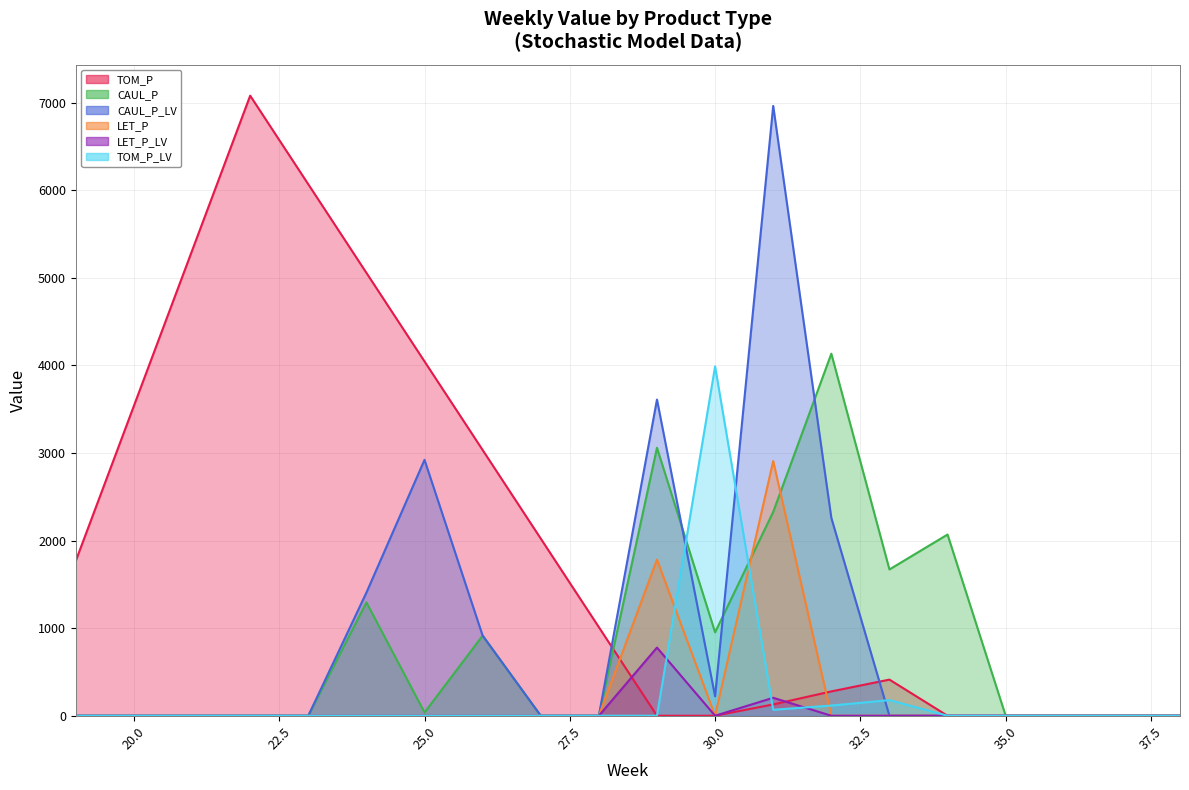

Rank the categories by CAUL_P value from highest to lowest.

32, 29, 31, 34, 33, 24, 30, 26, 25, 19, 20, 21, 22, 23, 27, 28, 35, 36, 37, 38